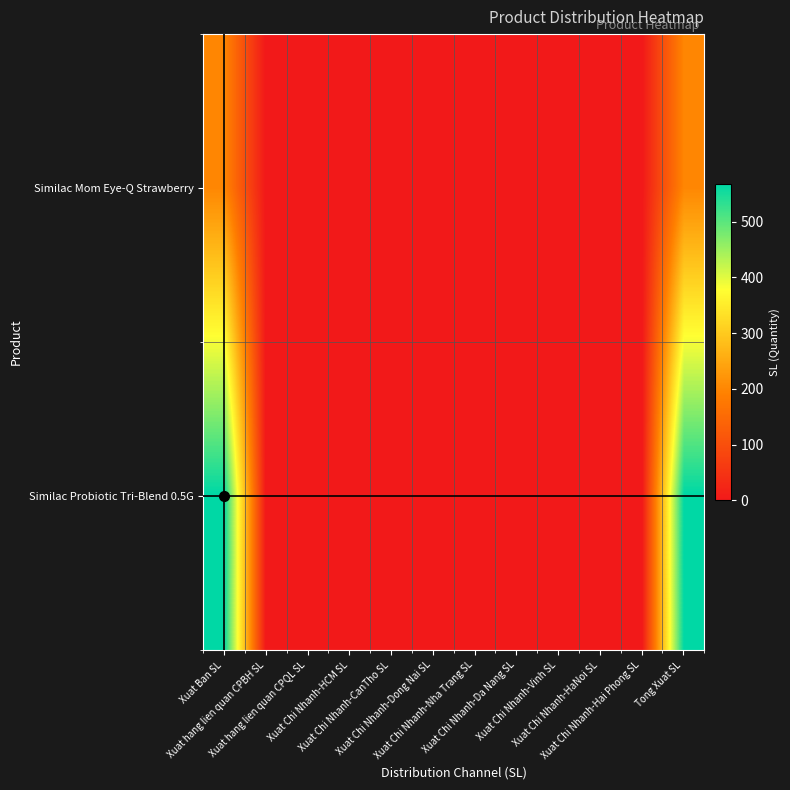

At which category is the sum across all series the highest?

Xuat Ban SL